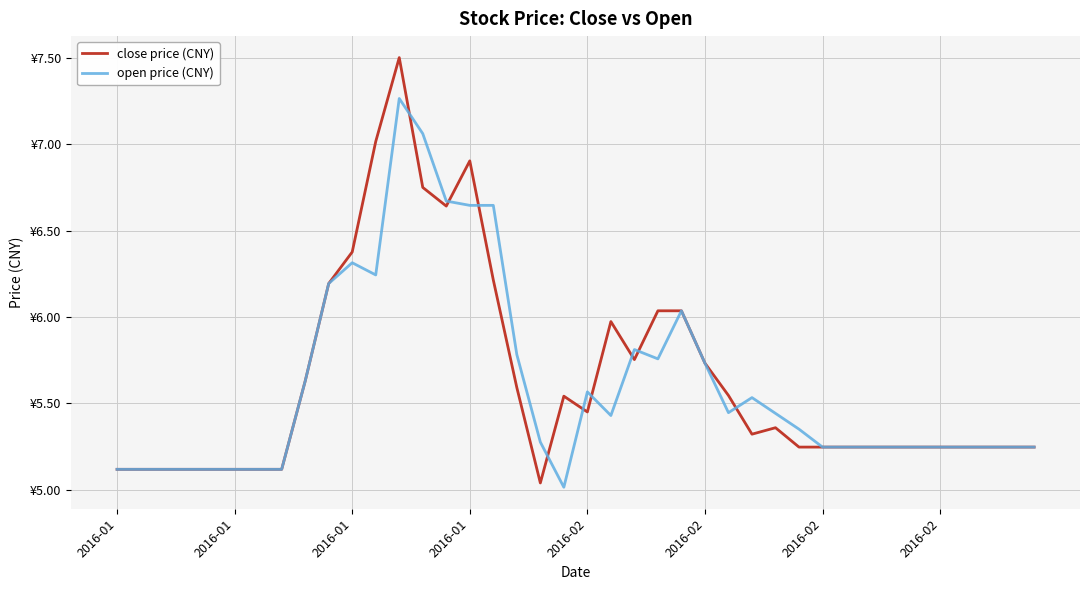

Where is the first local minimum for close price (CNY)?

14